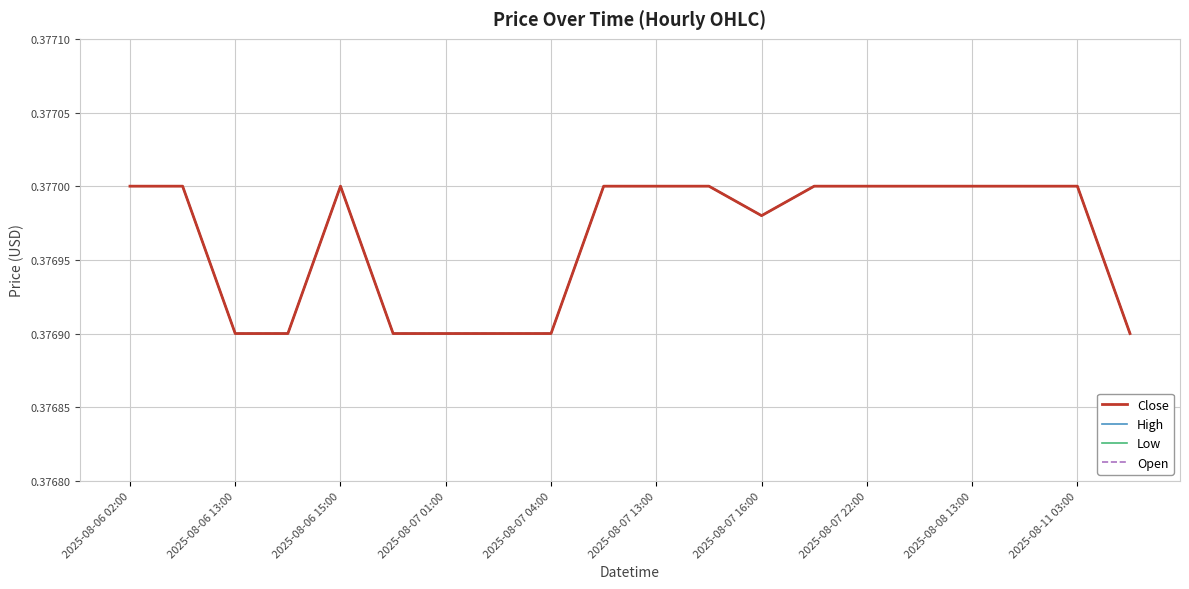

At which category does Low reach its first local valley?

2025-08-07 16:00